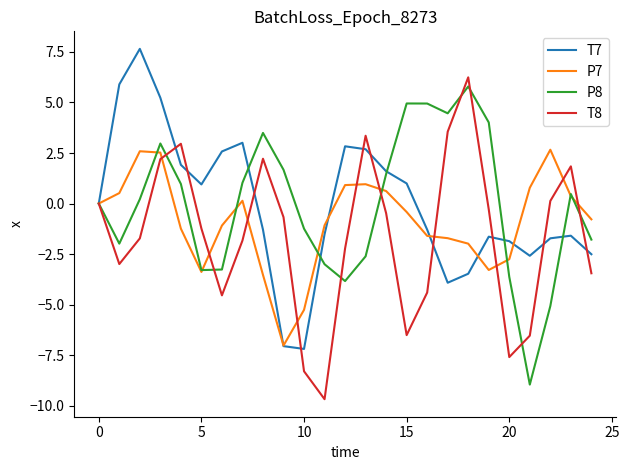

What is the minimum value for P8?

-9.0